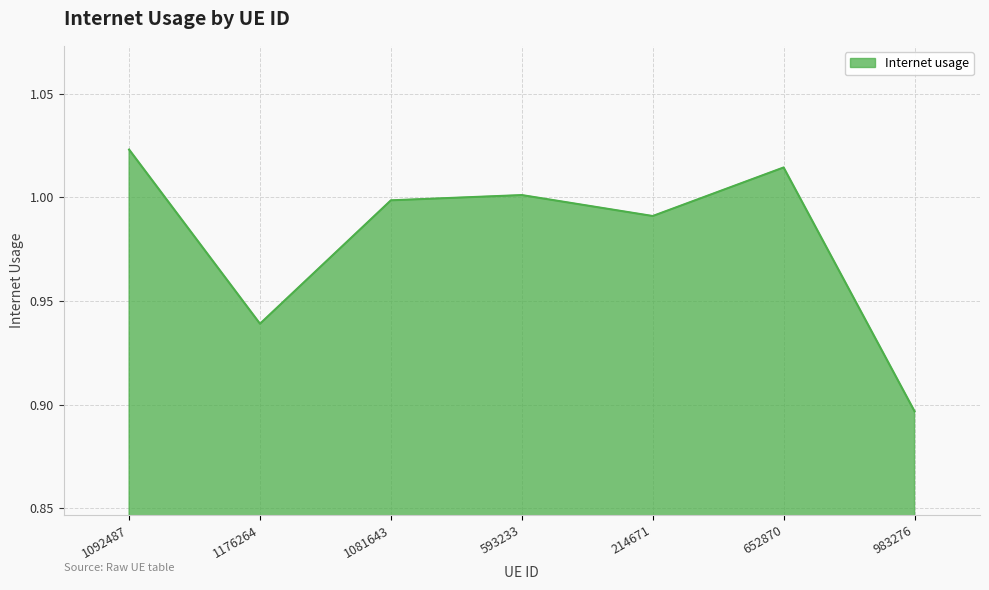

Which category has the highest value across all series?

1092487